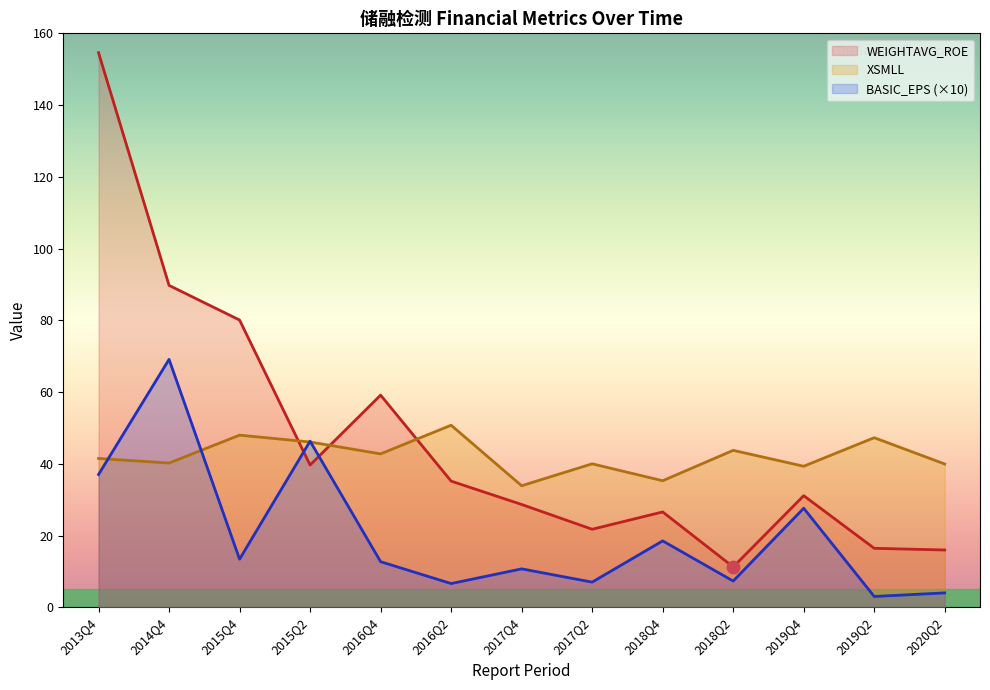

Which series has the largest Y range (max minus min)?

WEIGHTAVG_ROE